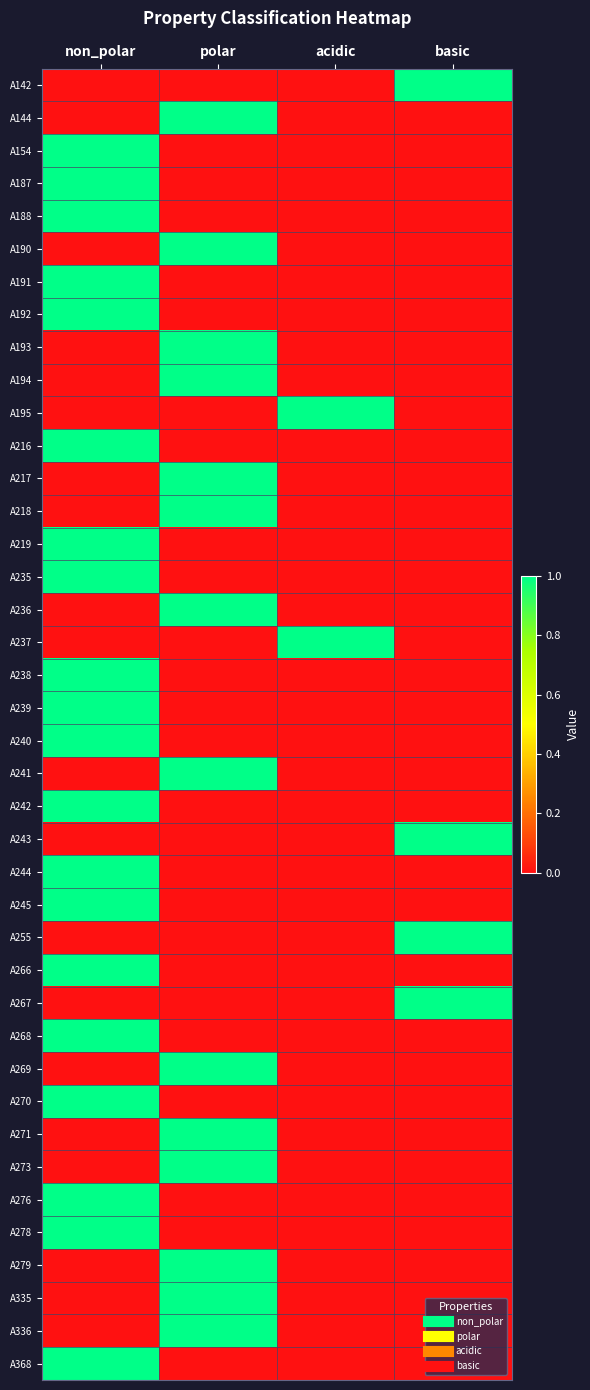

Rank the series at acidic from lowest to highest value.

A142, A144, A154, A187, A188, A190, A191, A192, A193, A194, A216, A217, A218, A219, A235, A236, A238, A239, A240, A241, A242, A243, A244, A245, A255, A266, A267, A268, A269, A270, A271, A273, A276, A278, A279, A335, A336, A368, A195, A237